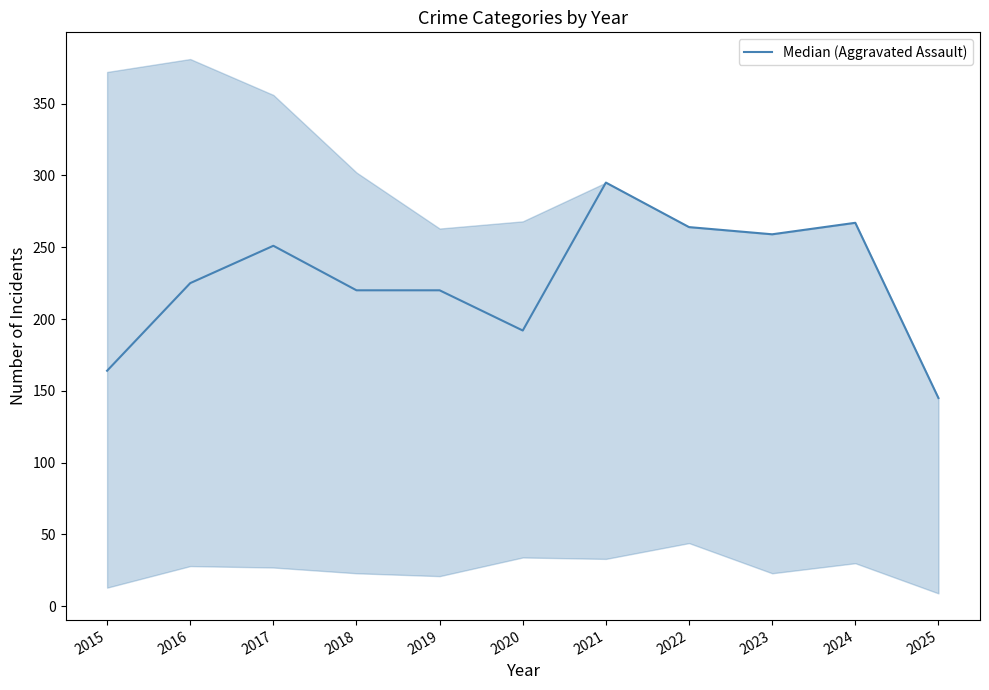

At which label does the data first exceed 225?

2017